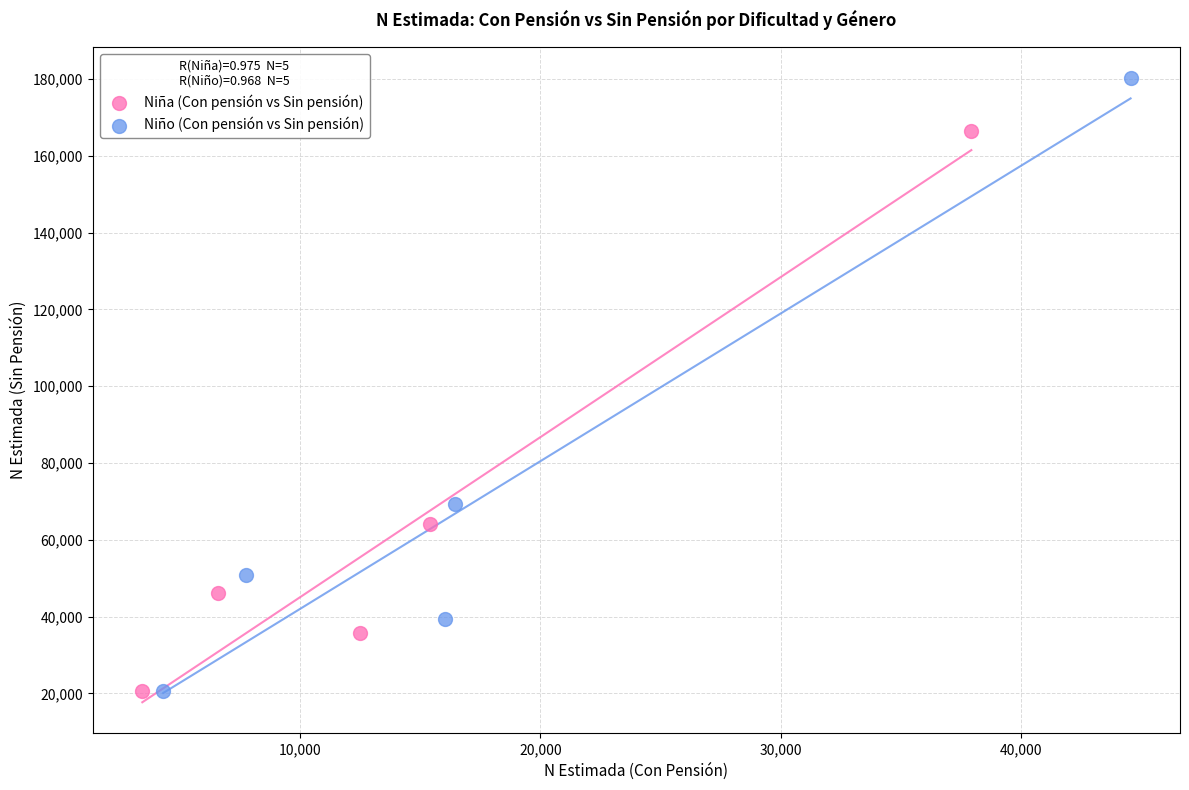

Which series has the largest Y range (max minus min)?

Niño (Con pensión vs Sin pensión)